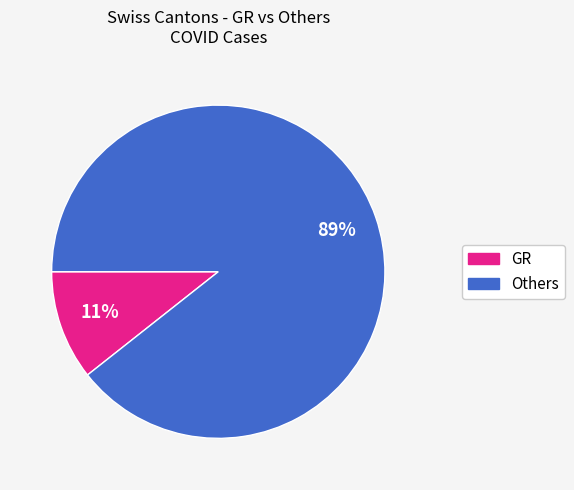

Does any single category account for the majority?

Yes